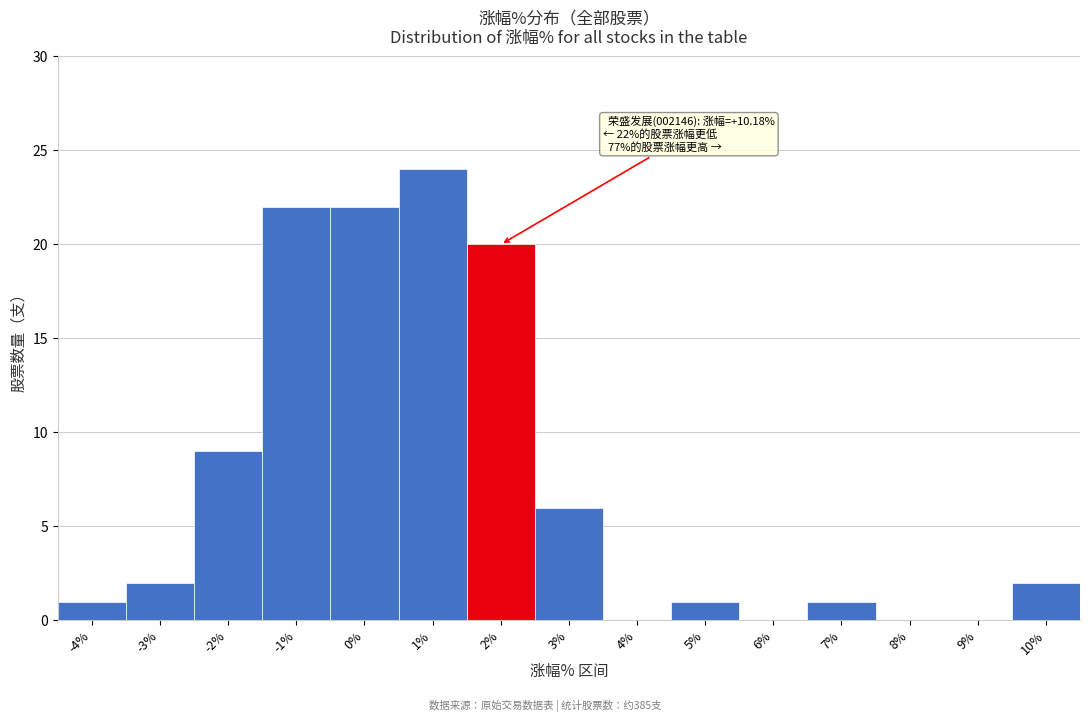

Reading left to right, extract all data points from this chart.

-4%=1	-3%=2	-2%=9	-1%=22	0%=22	1%=24	2%=20	3%=6	4%=0	5%=1	6%=0	7%=1	8%=0	9%=0	10%=2